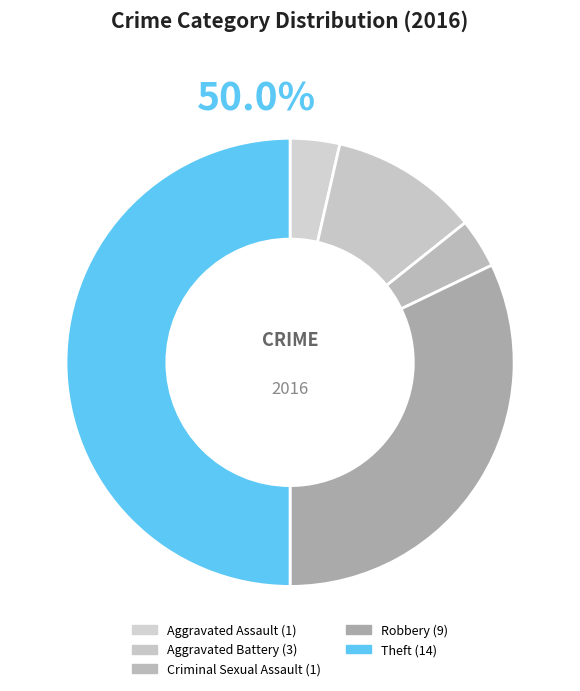

What is the change in value from Criminal Sexual Assault to Theft?

+13